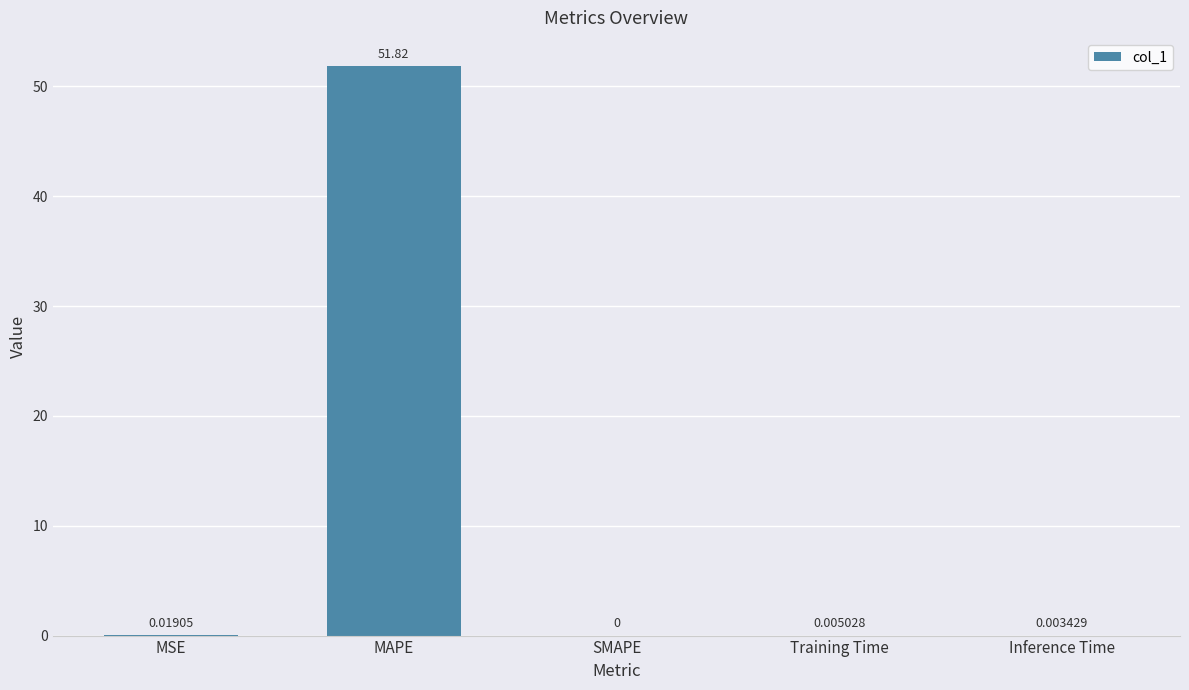

Where is the data nearest to the value 25?

MSE